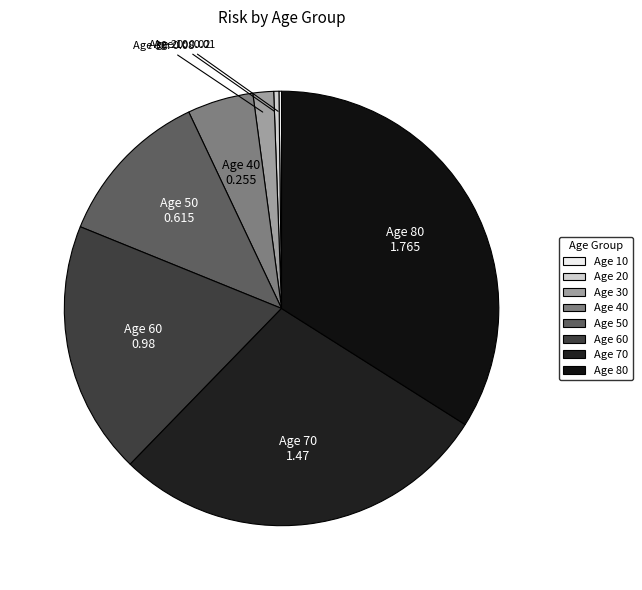

True or false: Age 70 accounts for 35% of the total.

False